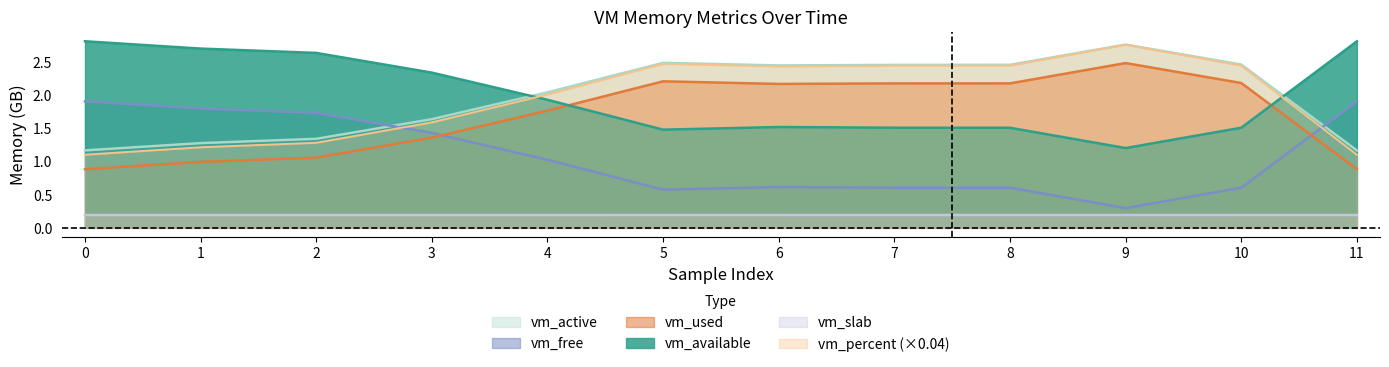

True or false: vm_used and vm_active intersect in this chart.

False